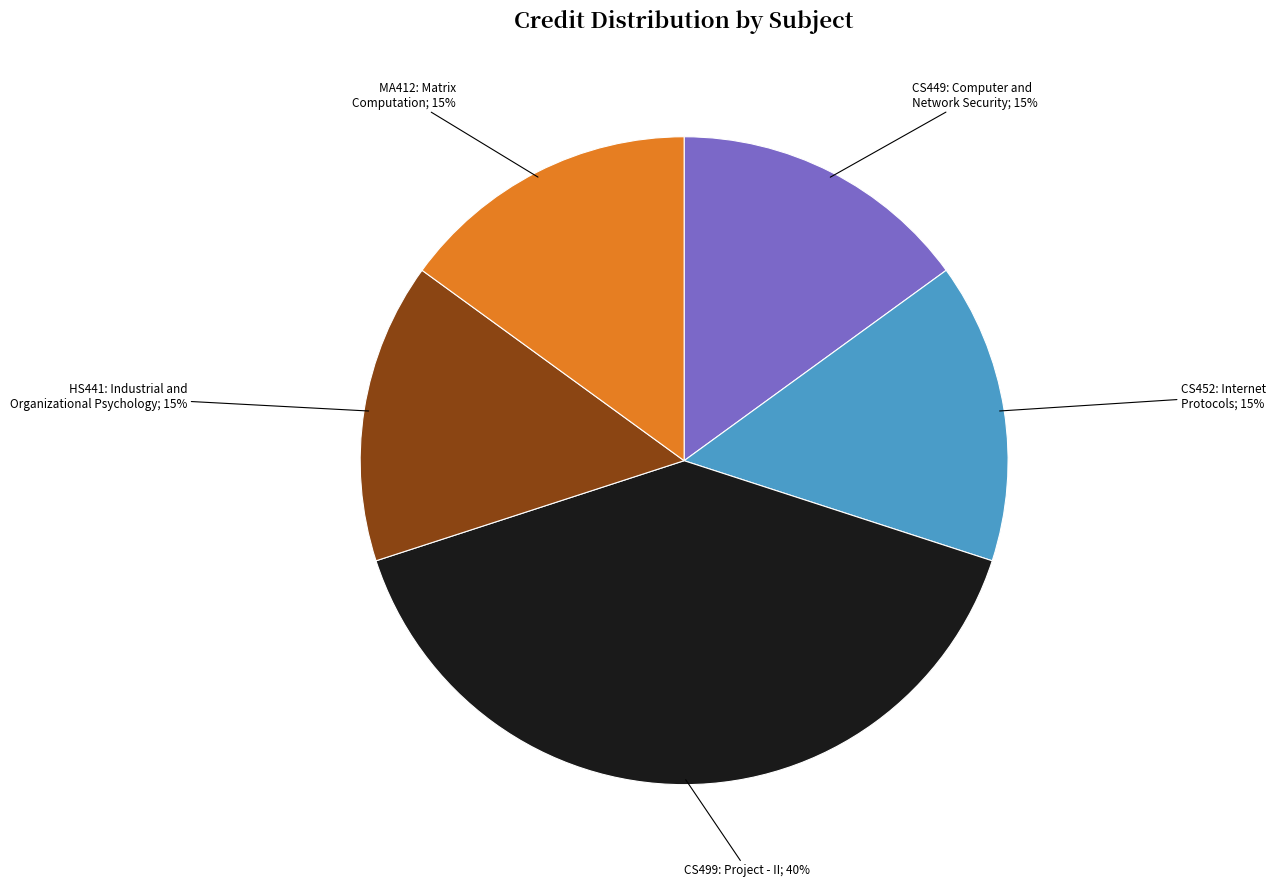

How many slices are in this pie chart?

5